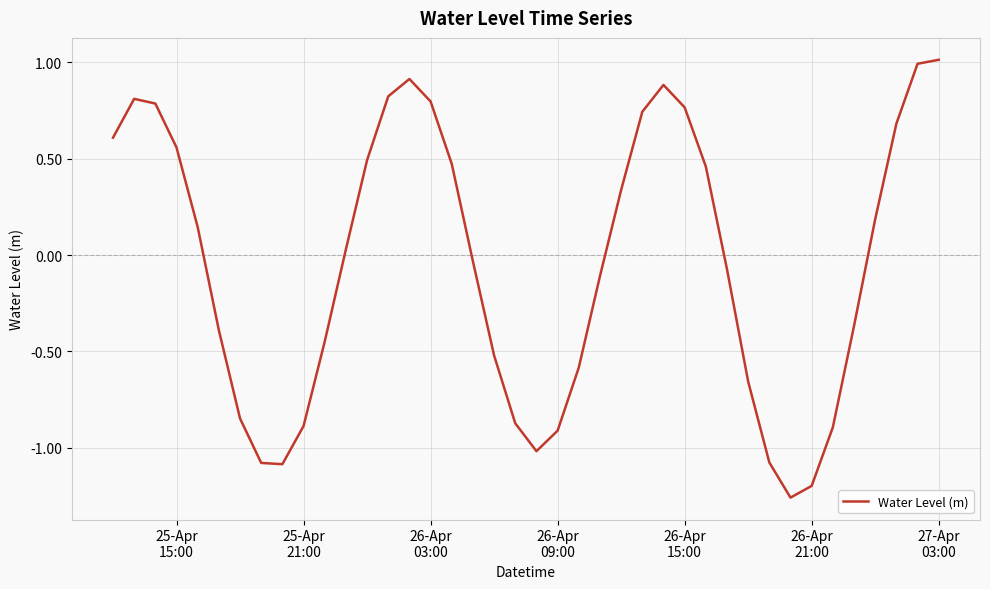

What is the greatest value displayed?

1.0